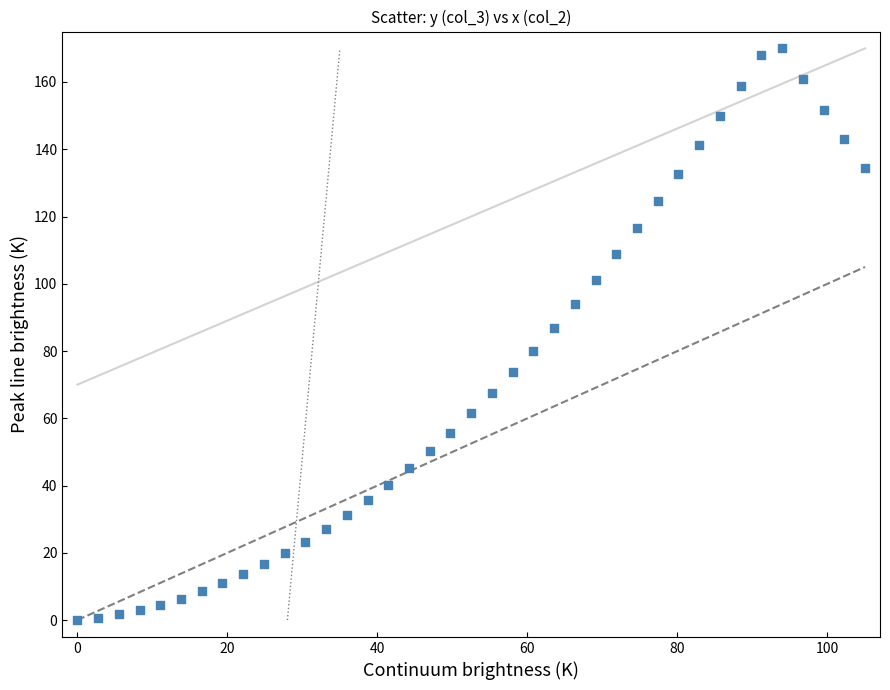

What Y value in the scatter plot is closest to 85?

86.9